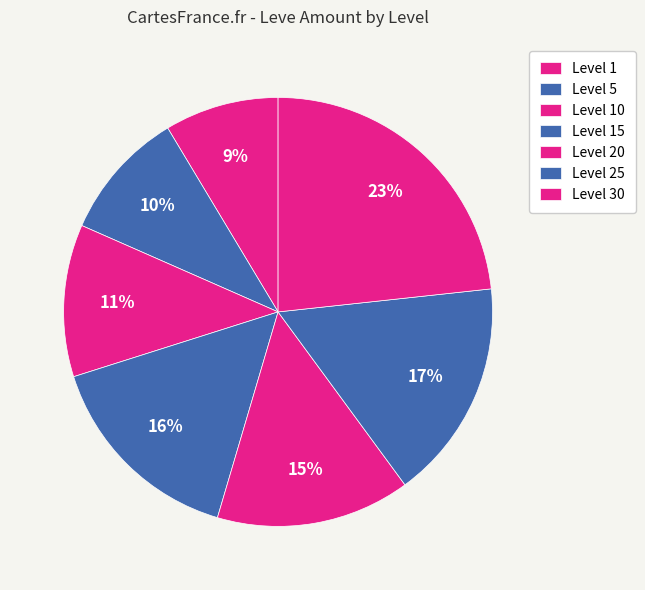

How many slices are in this pie chart?

7